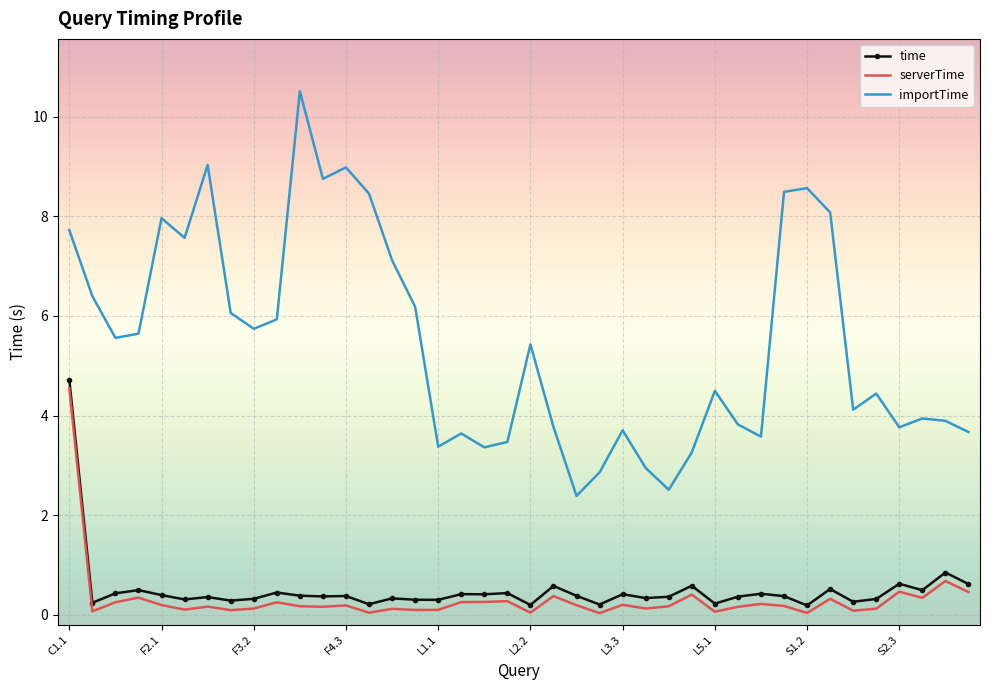

What are all the series names shown in the legend?

time, serverTime, importTime